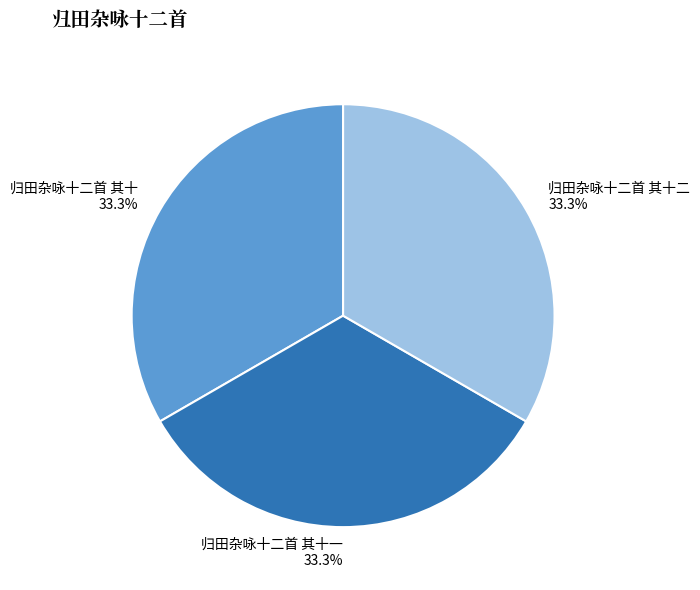

Approximately how many times larger is the value at 归田杂咏十二首 其十二 compared to 归田杂咏十二首 其十?

1.0